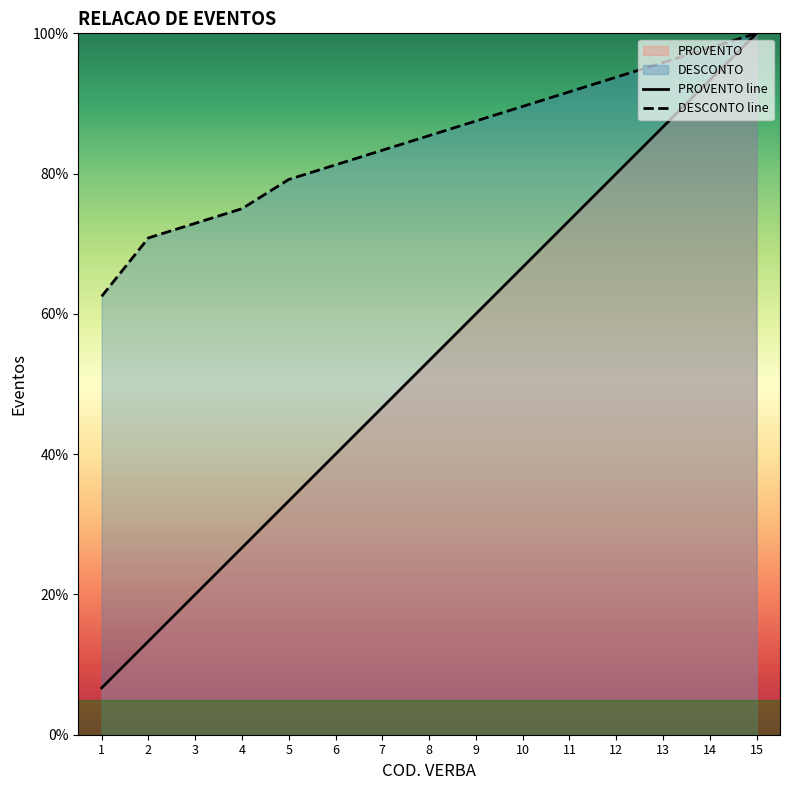

What is the difference between the PROVENTO values at 15 and 2?

86.7